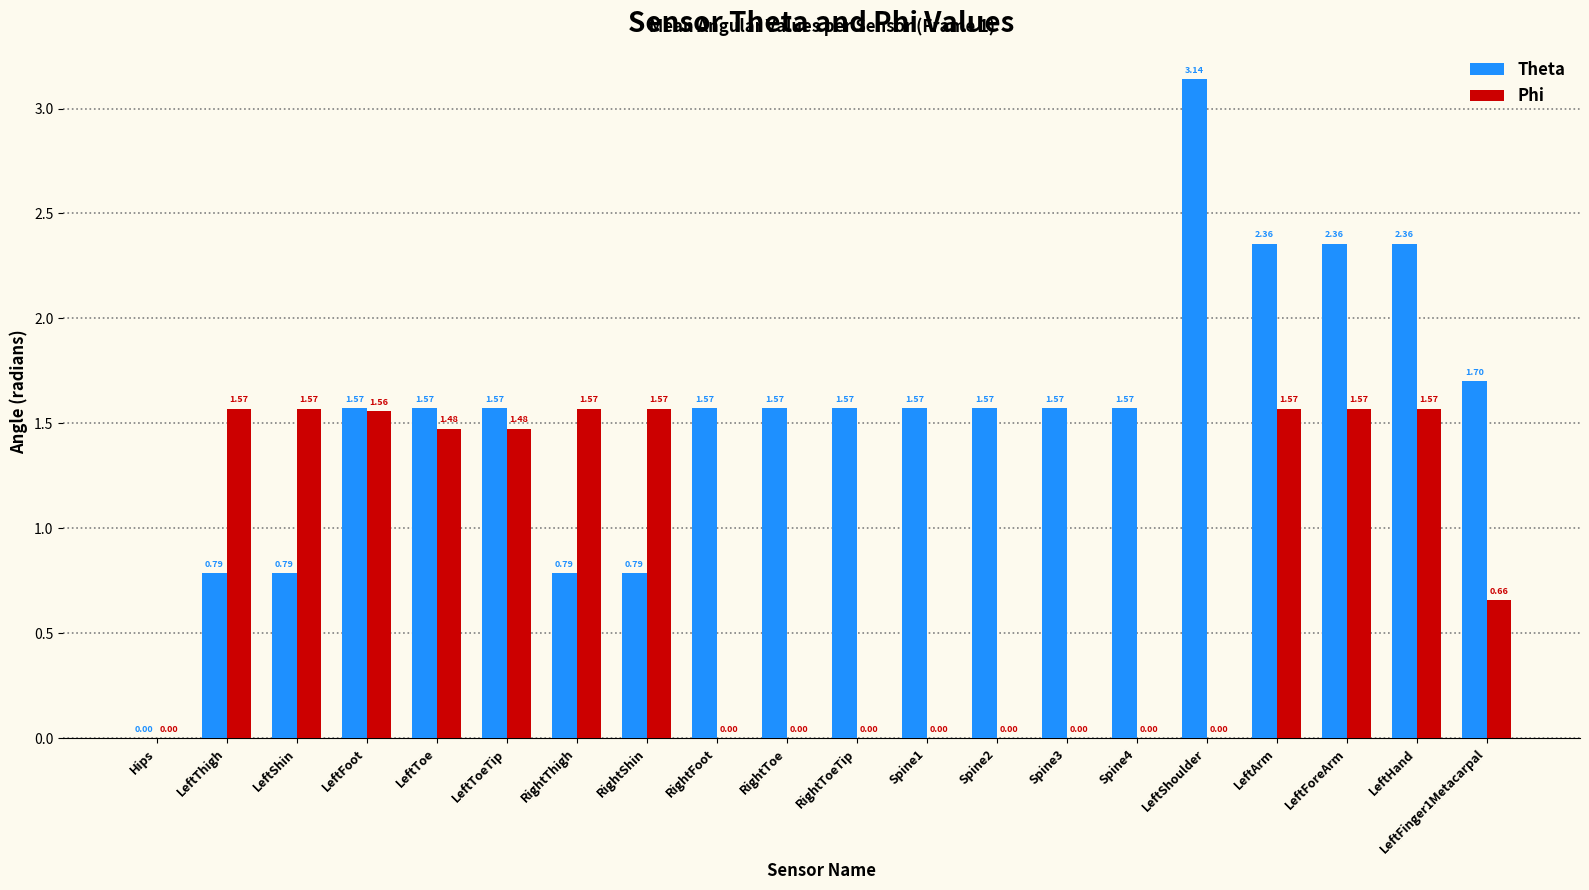

How many groups of bars are there?

20